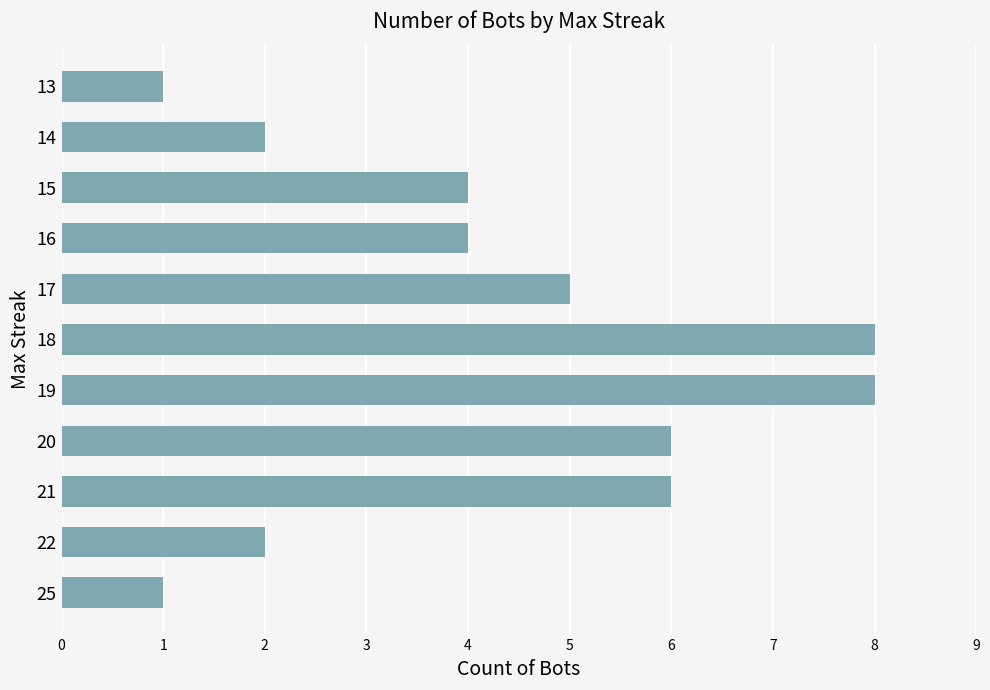

What is the ratio of the value at 14 to the value at 16?

0.5